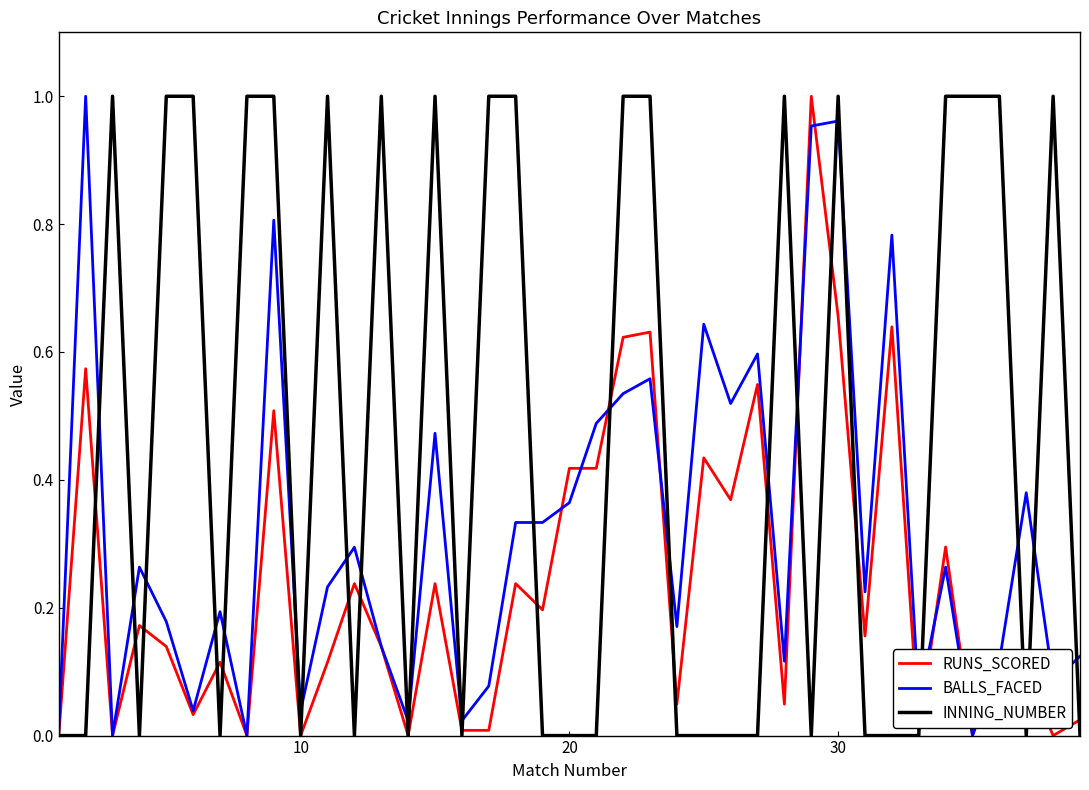

List the series in order of their overall mean, highest first.

INNING_NUMBER, BALLS_FACED, RUNS_SCORED